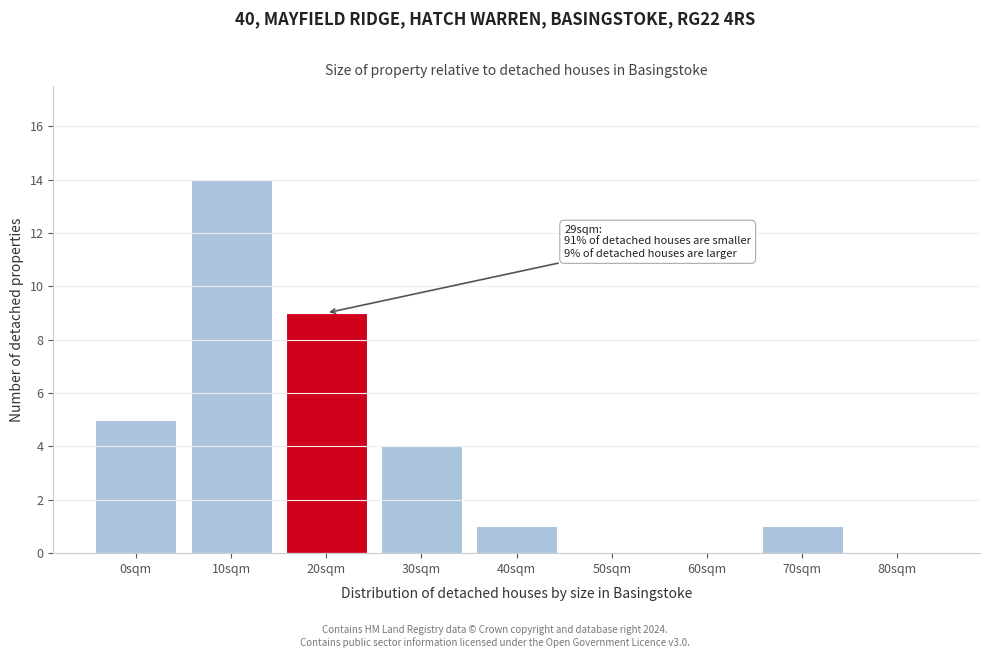

Reading left to right, list all the values displayed in this chart.

0sqm=5	10sqm=14	20sqm=9	30sqm=4	40sqm=1	50sqm=0	60sqm=0	70sqm=1	80sqm=0